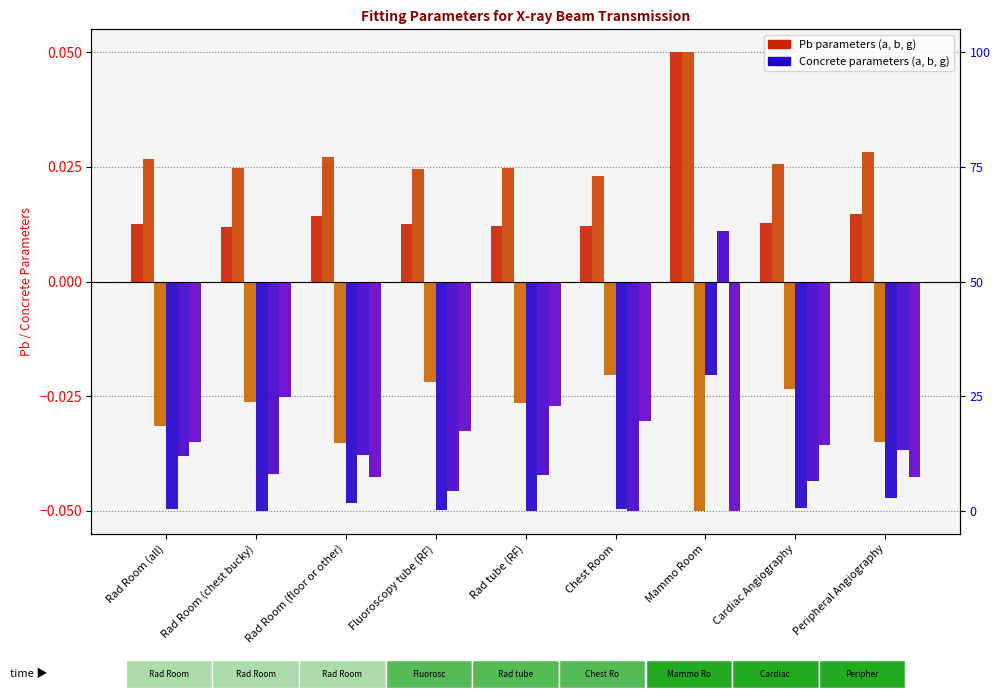

Are the bars grouped side by side (vs. stacked)?

Yes